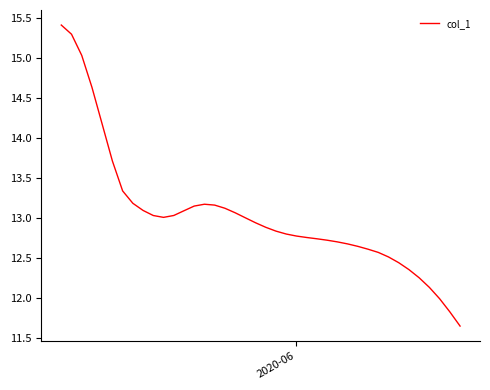

What is the maximum value shown in the chart?

15.4